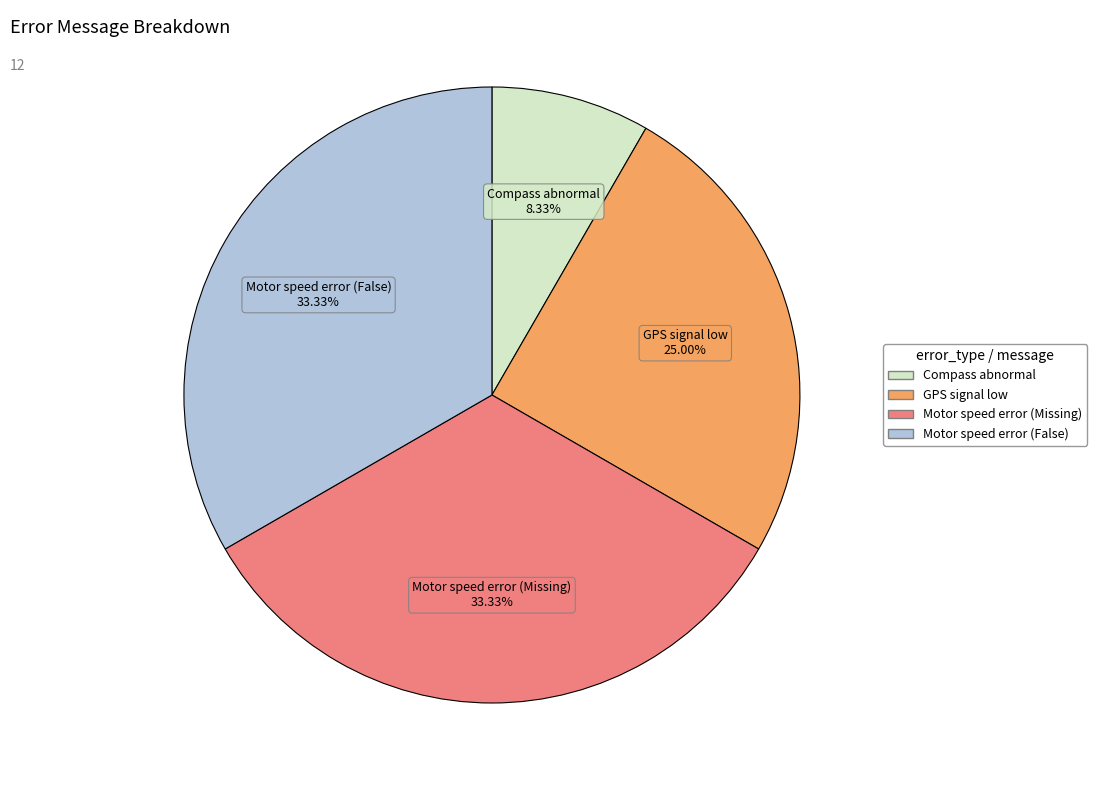

What is the total percentage of Motor speed error (False) and GPS signal low?

58.3%